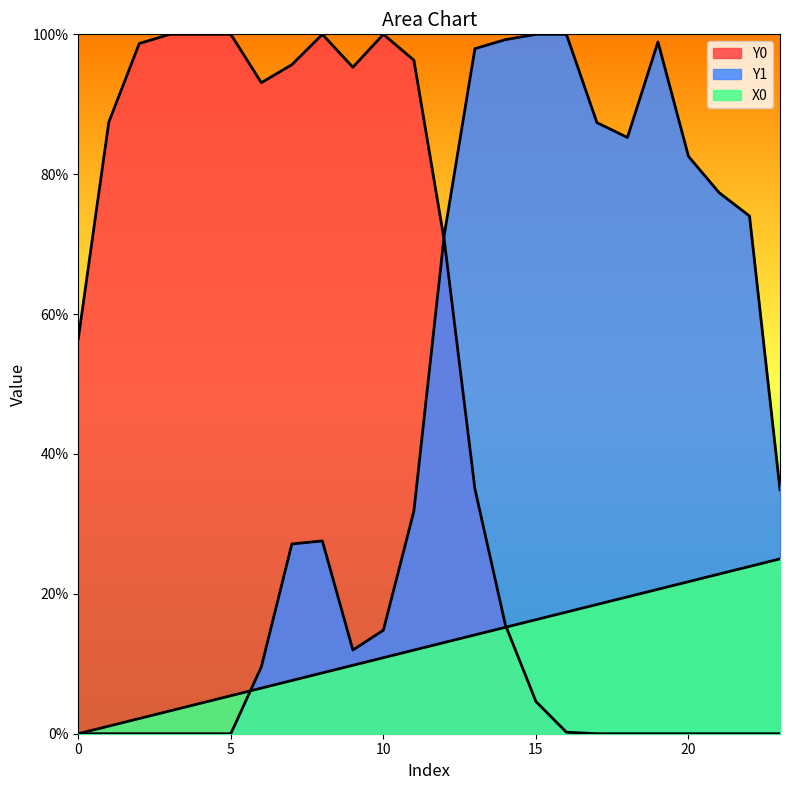

Is the value of Y0 at 5 greater than the value of X0 at 0?

Yes